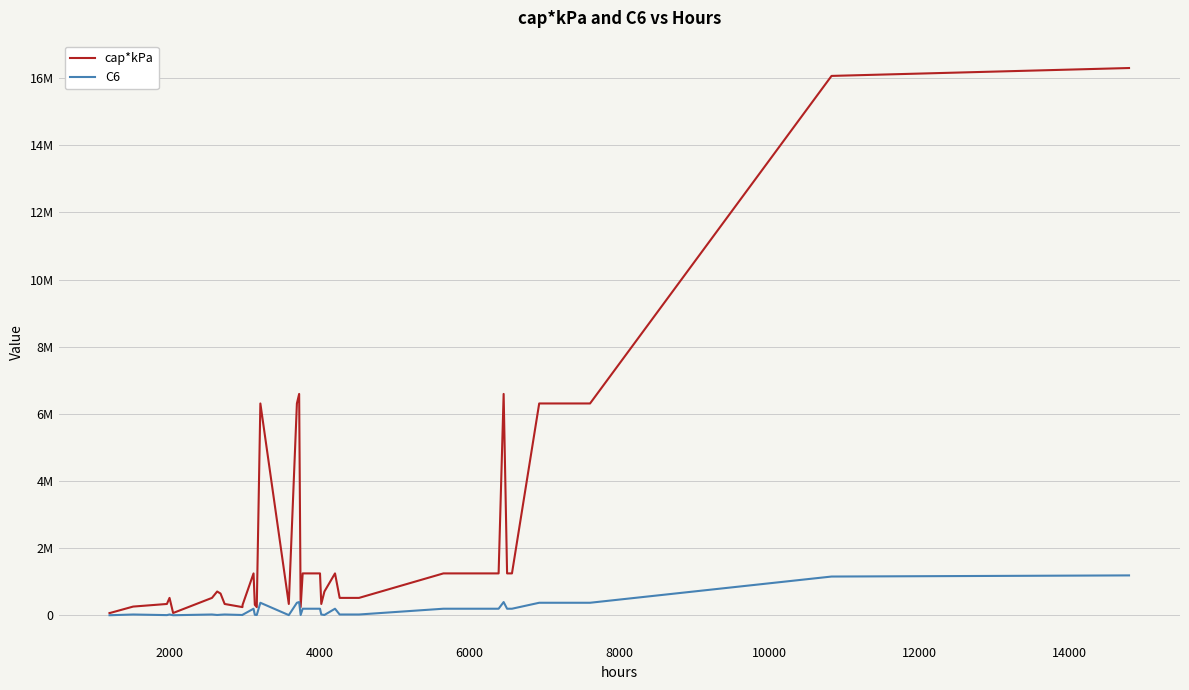

Reading left to right, list all the values displayed in this chart.

cap*kPa: 67223.9	67223.9	258553.4	336119.4	517106.8	67223.9	517106.8	707402.1	646383.5	336119.4	242638.9	310264.1	1246641.1	310264.1	242638.9	6308702.9	336119.4	6308702.9	6592594.6	242638.9	1246641.1	1246641.1	336119.4	707402.1	1246641.1	517106.8	517106.8	1246641.1	1246641.1	6592594.6	1246641.1	1246641.1	6308702.9	6308702.9	16065791.1	16300688.6
C6: 900.0	900.0	22500.0	4225.0	22500.0	900.0	22500.0	8100.0	15625.0	22500.0	7779.2	14400.0	194481.0	14400.0	7779.2	372100.0	4225.0	372100.0	393129.0	7779.2	194481.0	194481.0	22500.0	8100.0	194481.0	22500.0	22500.0	194481.0	194481.0	393129.0	194481.0	194481.0	372100.0	372100.0	1153046.4	1187010.2